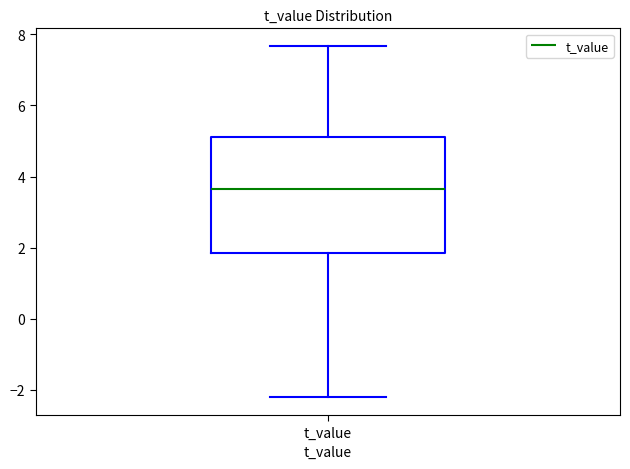

Where does the lower whisker of the box for t_value end on the y-axis? The values are not printed on the chart, so give them approximately, as read against the axis.

-2.2